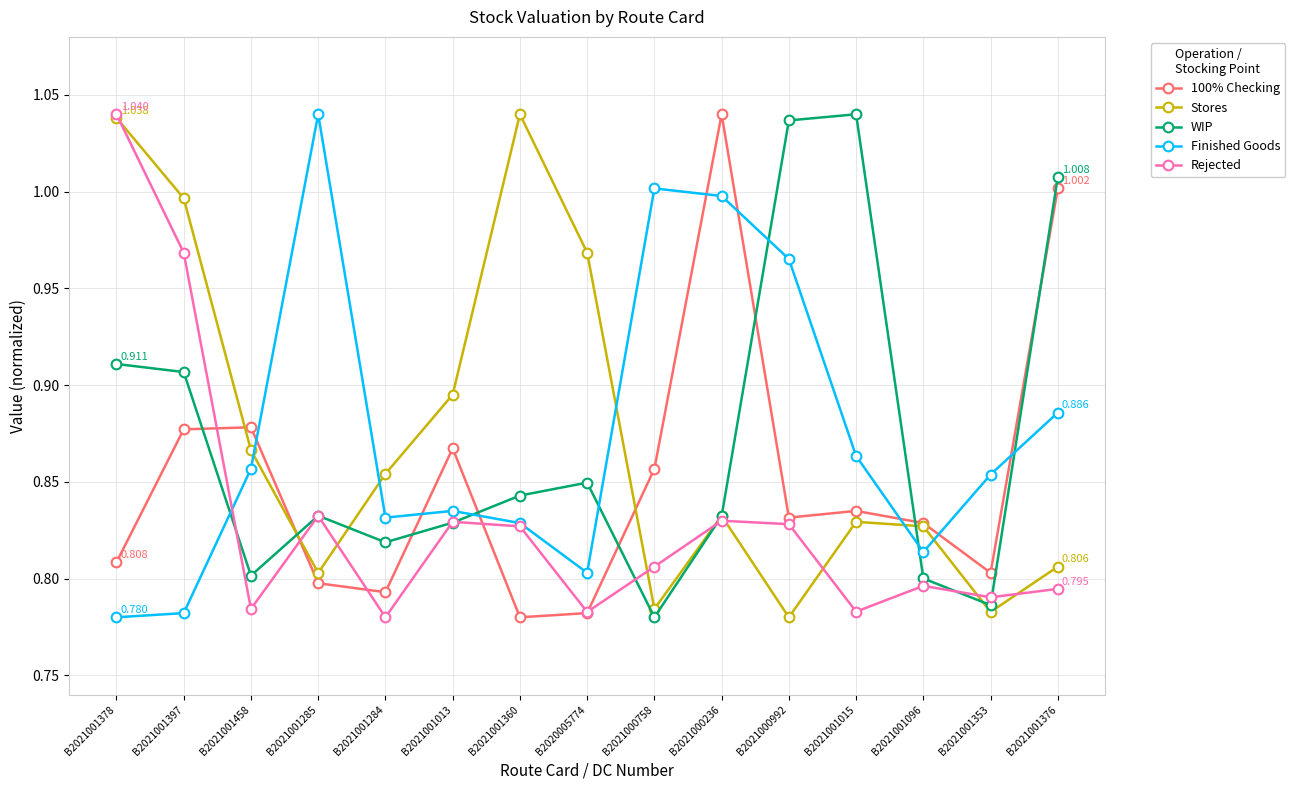

What is the total value across all series at B2021000236?

4.5